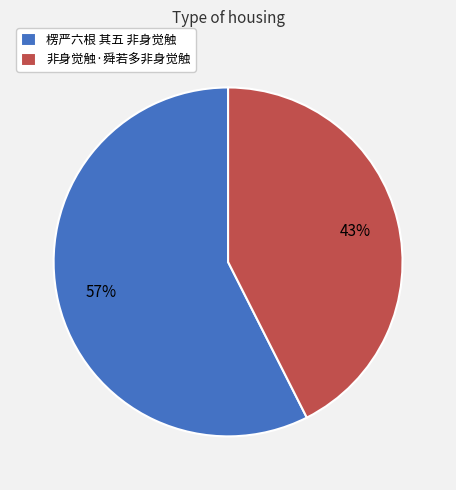

To the nearest percent, what portion does 非身觉触·舜若多非身觉触 represent?

43%